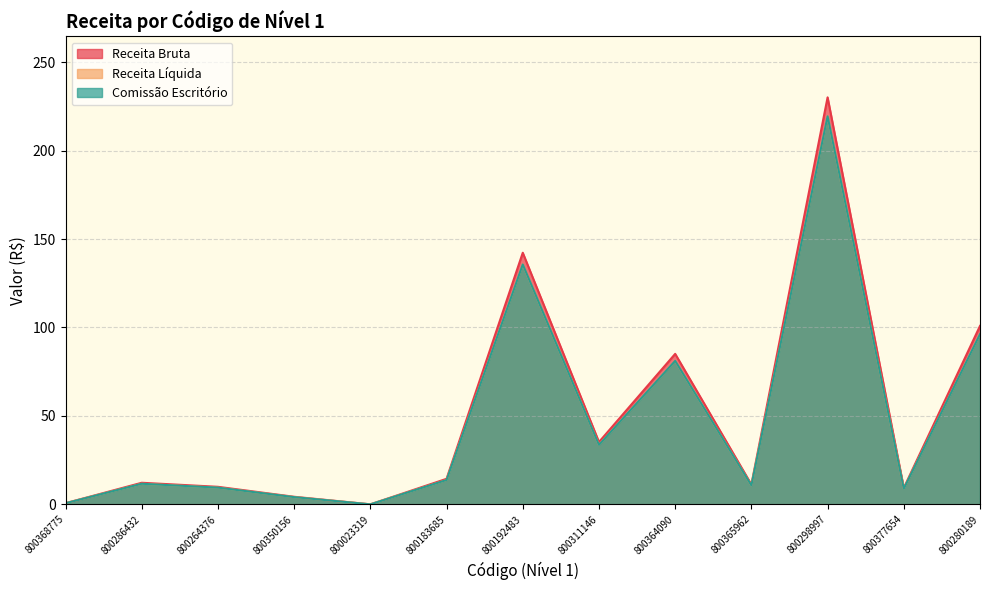

What is the maximum value for Comissão Escritório?

219.4